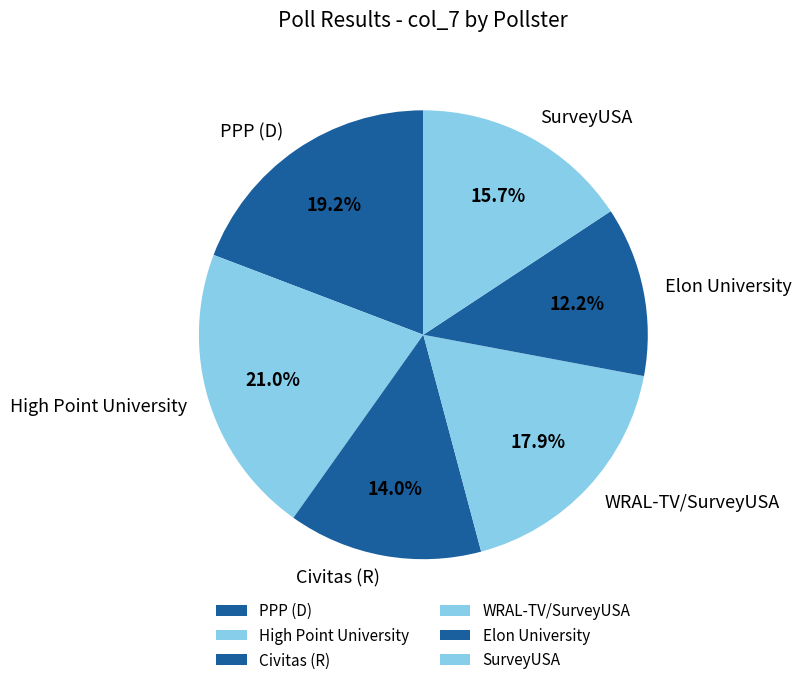

Combined, what portion of the pie is Elon University and Civitas (R)?

26.2%